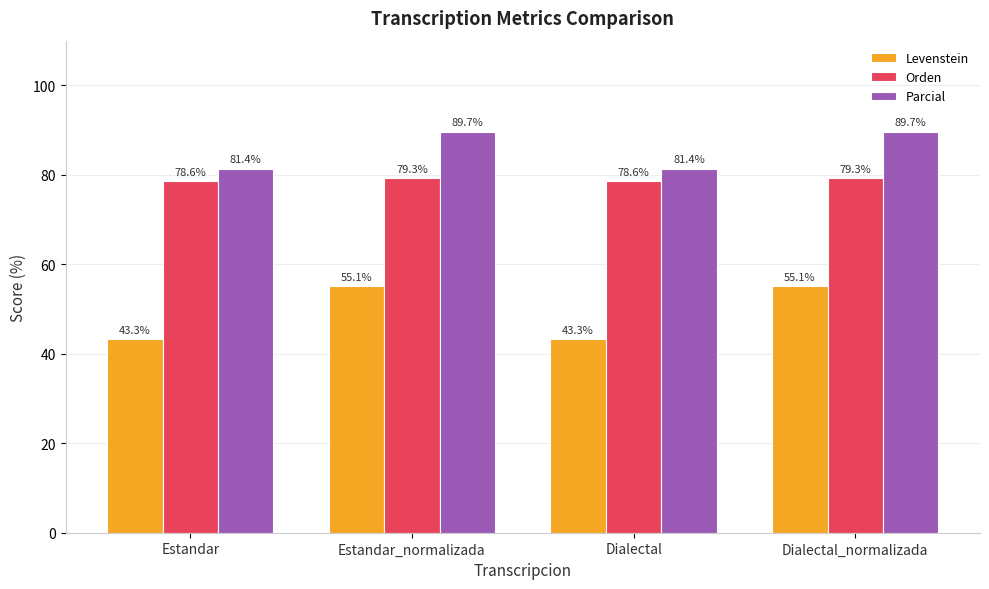

What is the maximum value for Parcial?

89.7